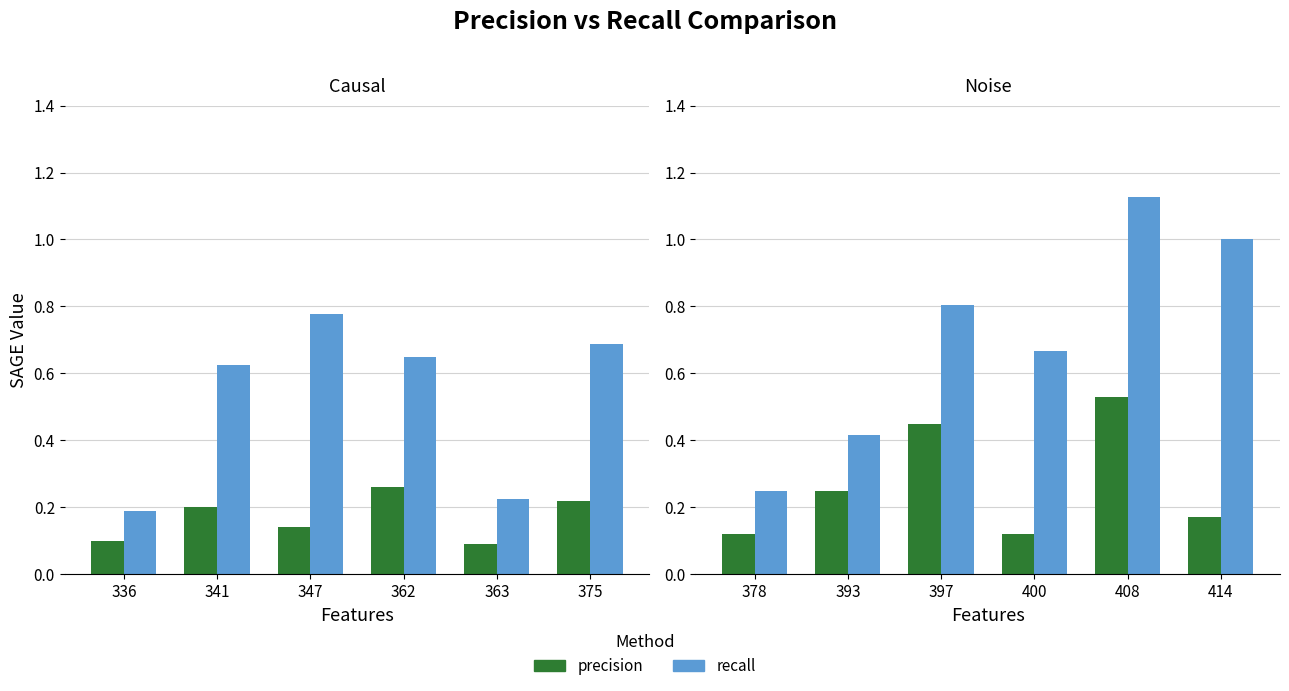

What are all the series names shown in the legend?

precision, recall